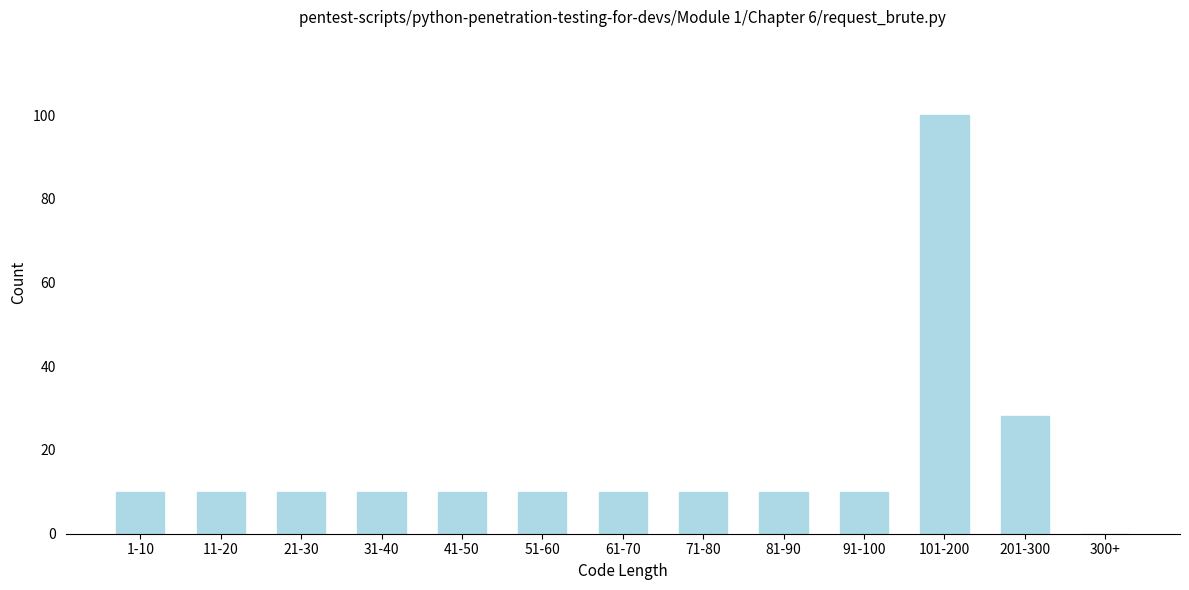

Reading right to left, transcribe all the data shown in this chart.

300+=0	201-300=28	101-200=100	91-100=10	81-90=10	71-80=10	61-70=10	51-60=10	41-50=10	31-40=10	21-30=10	11-20=10	1-10=10